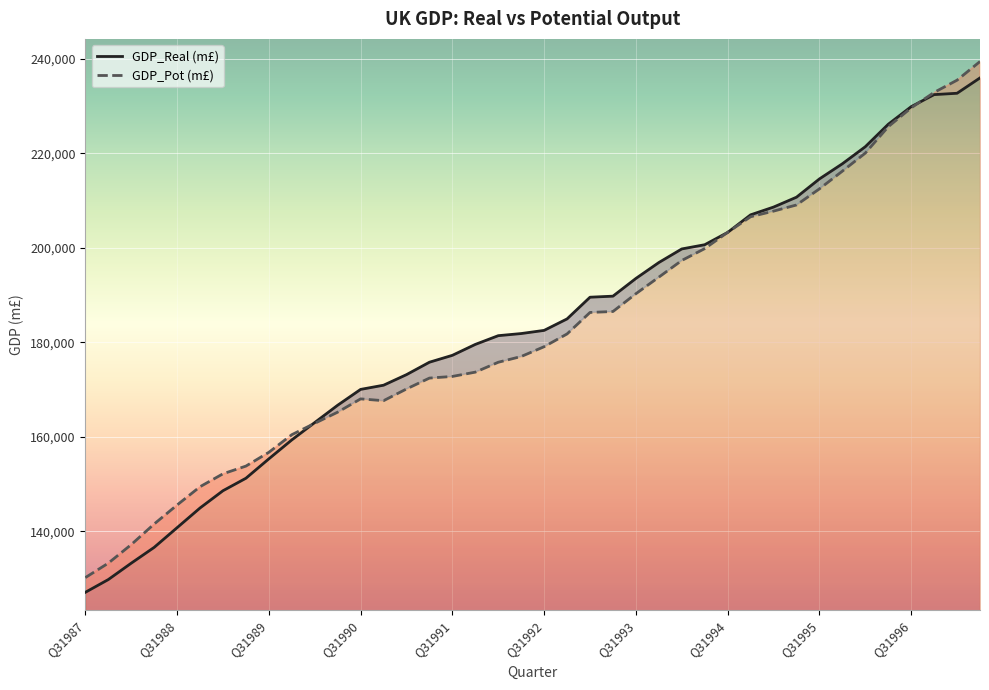

What is the difference between the GDP_Pot (m£) values at Q41990 and Q11991?

2482.9